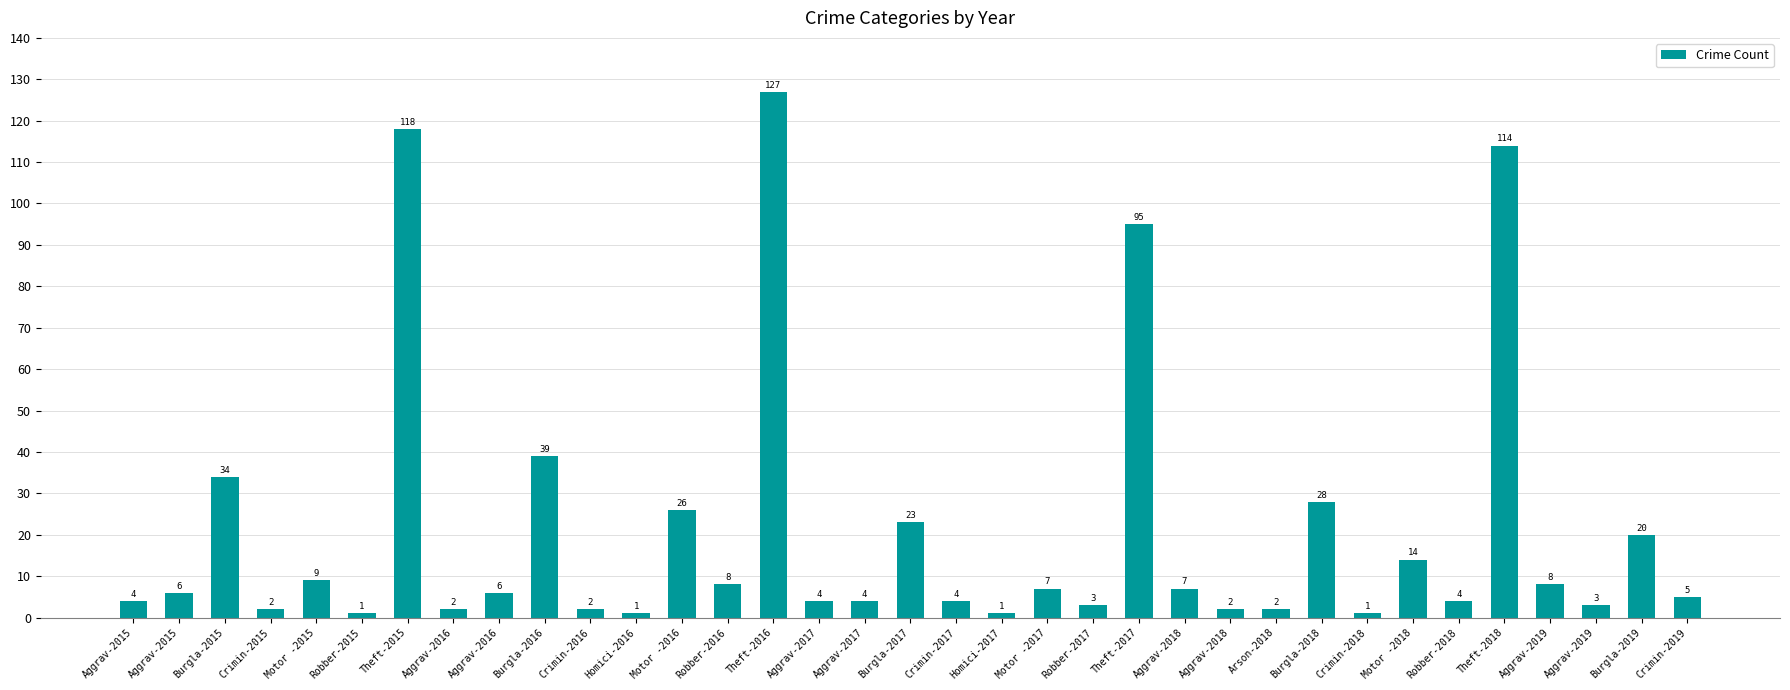

True or false: the data shows 11 at Aggrav-2019.

False